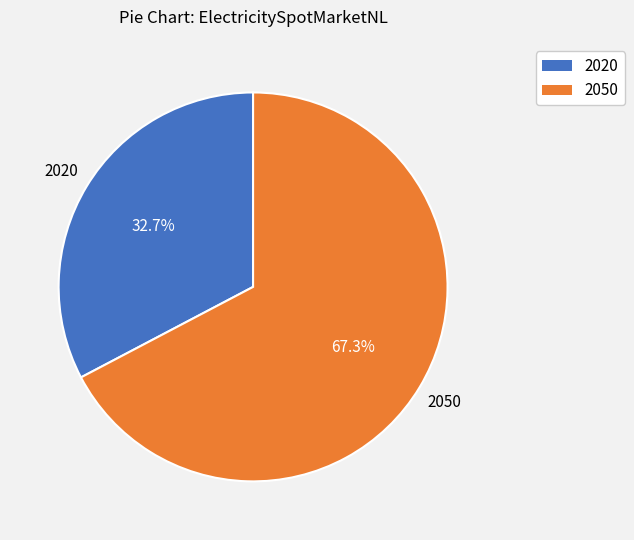

Rank the categories by value from lowest to highest.

2020, 2050